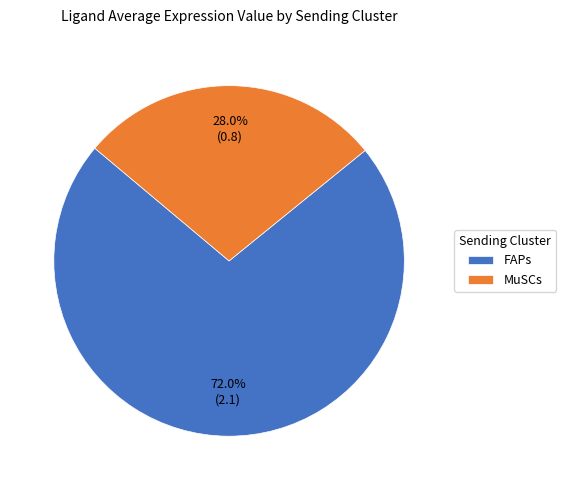

Count the number of slices in the pie.

2